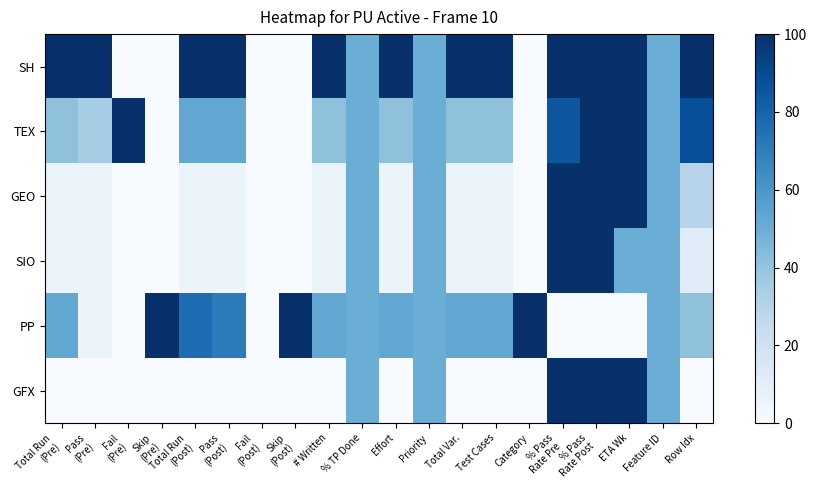

Reading right to left, transcribe all the data shown in this chart.

GFX: Row Idx=0.0	Feature ID=50.0	ETA Wk=100.0	% Pass
Rate Post=100.0	% Pass
Rate Pre=100.0	Category=0.0	Test Cases=0.0	Total Var.=0.0	Priority=50.0	Effort=0.0	% TP Done=50.0	# Written=0.0	Skip
(Post)=0.0	Fail
(Post)=0.0	Pass
(Post)=0.0	Total Run
(Post)=0.0	Skip
(Pre)=0.0	Fail
(Pre)=0.0	Pass
(Pre)=0.0	Total Run
(Pre)=0.0
PP: Row Idx=41.2	Feature ID=50.0	ETA Wk=0.0	% Pass
Rate Post=0.0	% Pass
Rate Pre=0.0	Category=100.0	Test Cases=52.9	Total Var.=52.9	Priority=50.0	Effort=52.9	% TP Done=50.0	# Written=52.9	Skip
(Post)=100.0	Fail
(Post)=0.0	Pass
(Post)=70.6	Total Run
(Post)=76.5	Skip
(Pre)=100.0	Fail
(Pre)=0.0	Pass
(Pre)=5.9	Total Run
(Pre)=52.9
SIO: Row Idx=11.8	Feature ID=50.0	ETA Wk=50.0	% Pass
Rate Post=100.0	% Pass
Rate Pre=100.0	Category=0.0	Test Cases=5.9	Total Var.=5.9	Priority=50.0	Effort=5.9	% TP Done=50.0	# Written=5.9	Skip
(Post)=0.0	Fail
(Post)=0.0	Pass
(Post)=5.9	Total Run
(Post)=5.9	Skip
(Pre)=0.0	Fail
(Pre)=0.0	Pass
(Pre)=5.9	Total Run
(Pre)=5.9
GEO: Row Idx=29.4	Feature ID=50.0	ETA Wk=100.0	% Pass
Rate Post=100.0	% Pass
Rate Pre=100.0	Category=0.0	Test Cases=5.9	Total Var.=5.9	Priority=50.0	Effort=5.9	% TP Done=50.0	# Written=5.9	Skip
(Post)=0.0	Fail
(Post)=0.0	Pass
(Post)=5.9	Total Run
(Post)=5.9	Skip
(Pre)=0.0	Fail
(Pre)=0.0	Pass
(Pre)=5.9	Total Run
(Pre)=5.9
TEX: Row Idx=88.2	Feature ID=50.0	ETA Wk=100.0	% Pass
Rate Post=100.0	% Pass
Rate Pre=85.0	Category=0.0	Test Cases=41.2	Total Var.=41.2	Priority=50.0	Effort=41.2	% TP Done=50.0	# Written=41.2	Skip
(Post)=0.0	Fail
(Post)=0.0	Pass
(Post)=52.9	Total Run
(Post)=52.9	Skip
(Pre)=0.0	Fail
(Pre)=100.0	Pass
(Pre)=35.3	Total Run
(Pre)=41.2
SH: Row Idx=100.0	Feature ID=50.0	ETA Wk=100.0	% Pass
Rate Post=100.0	% Pass
Rate Pre=100.0	Category=0.0	Test Cases=100.0	Total Var.=100.0	Priority=50.0	Effort=100.0	% TP Done=50.0	# Written=100.0	Skip
(Post)=0.0	Fail
(Post)=0.0	Pass
(Post)=100.0	Total Run
(Post)=100.0	Skip
(Pre)=0.0	Fail
(Pre)=0.0	Pass
(Pre)=100.0	Total Run
(Pre)=100.0